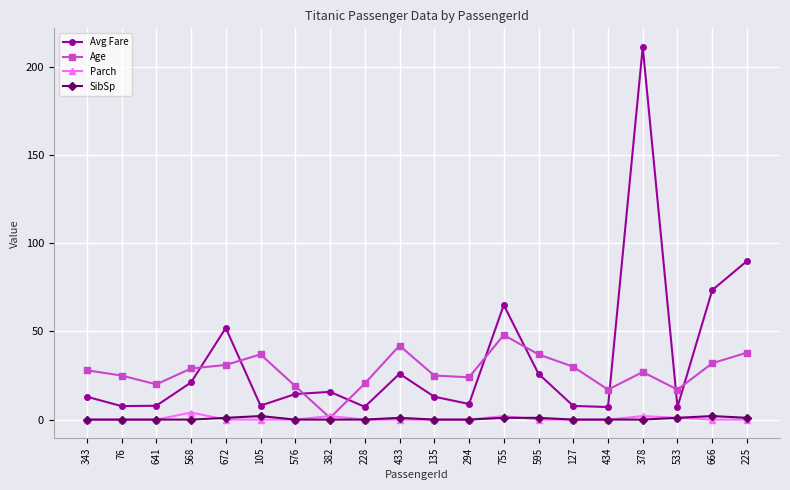

At which category does the chart reach its peak across all series?

378